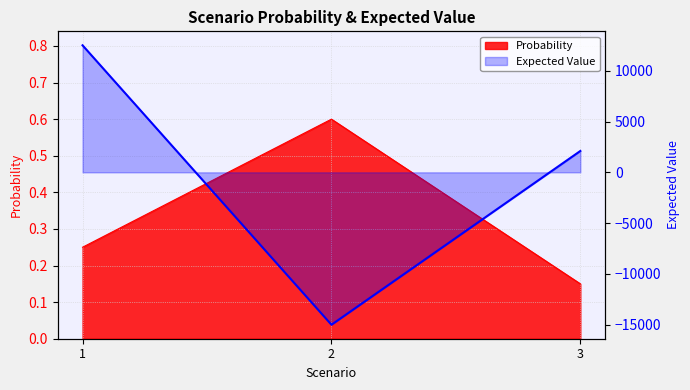

List the labels in order of value, largest first.

1, 3, 2